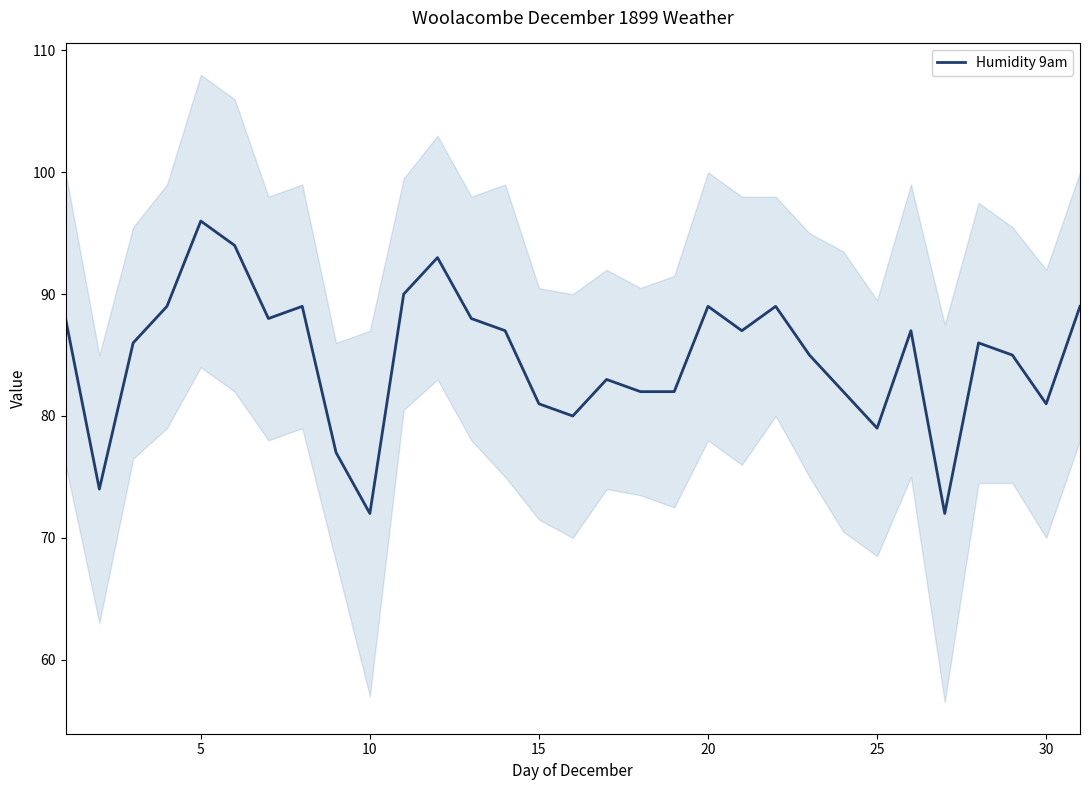

What is the maximum value for Humidity 9am?

96